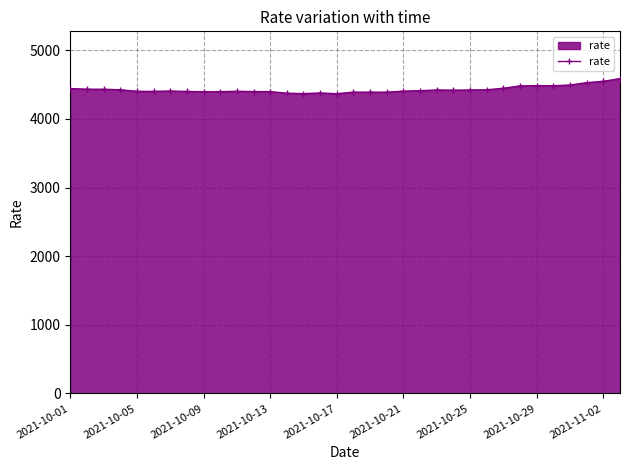

What is the value of the 32nd point from the left?

4527.7